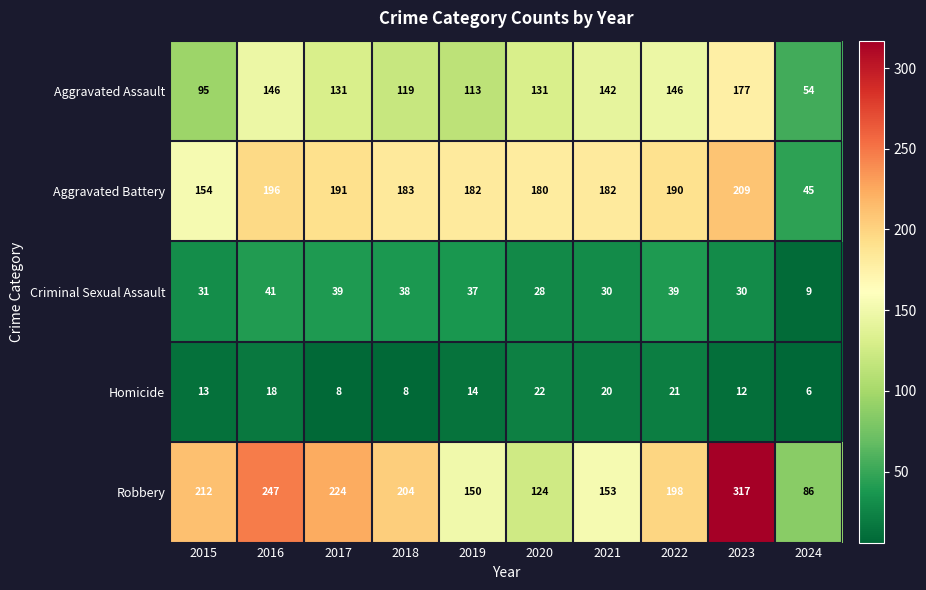

True or false: Aggravated Assault has a value of 119 at 2018.

True